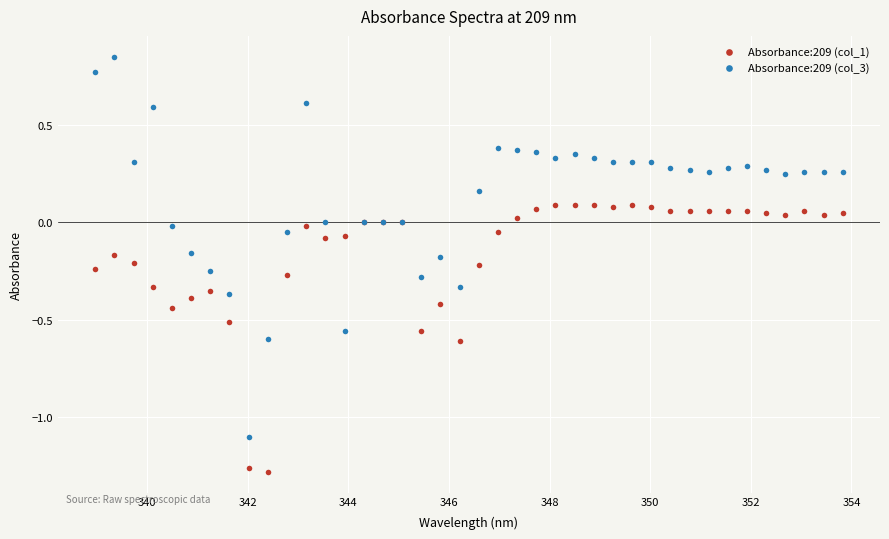

Which series reaches the maximum Y coordinate?

Absorbance:209 (col_3)